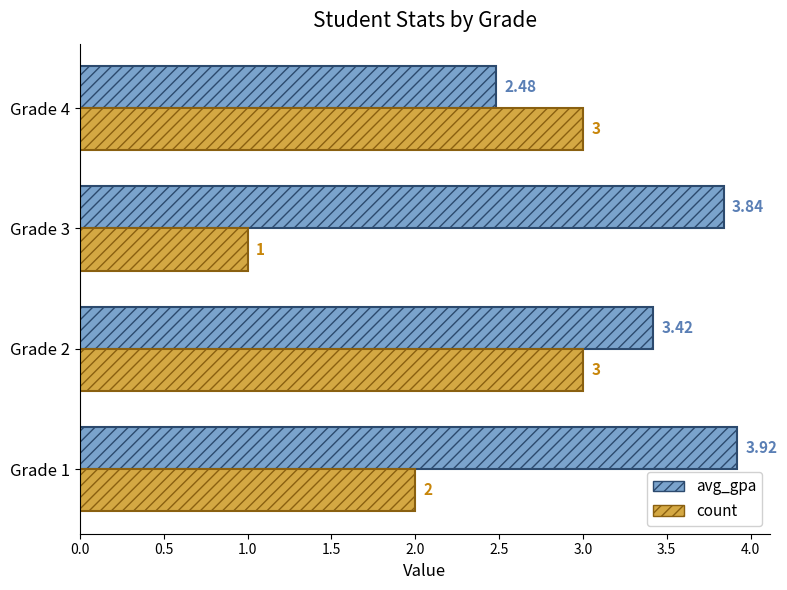

At which category is the sum across all series the highest?

Grade 2